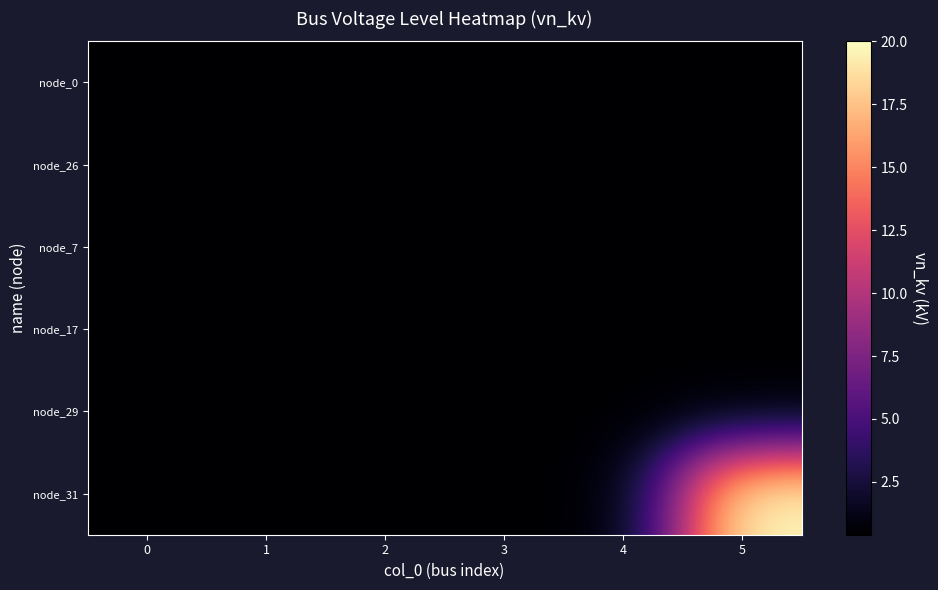

At which category is the sum across all series the highest?

5